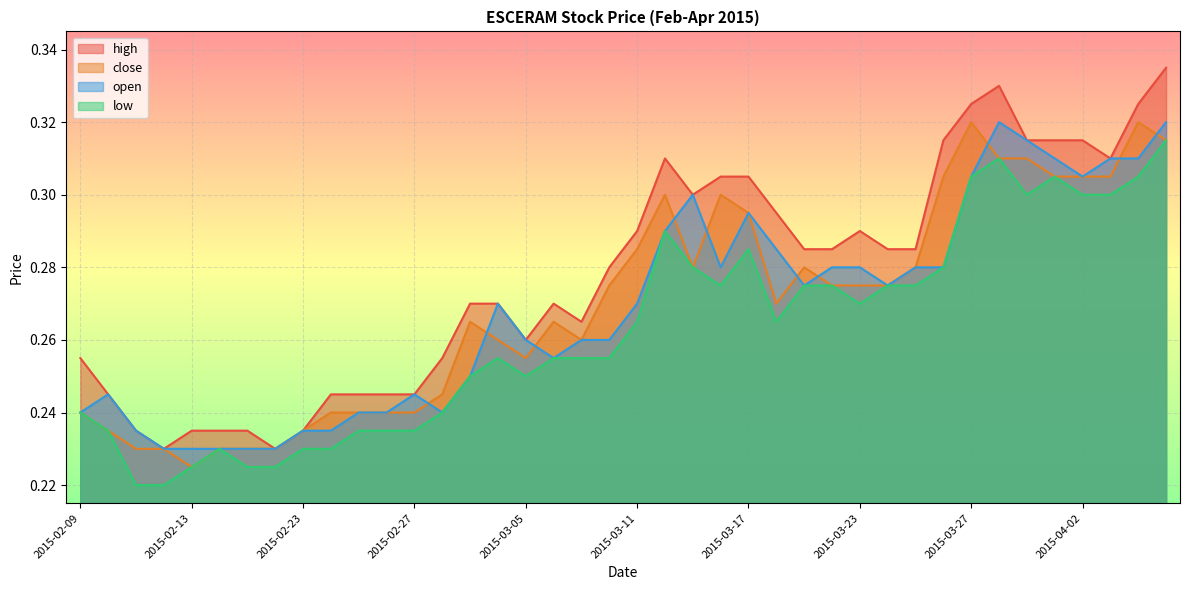

Between 2015-02-11 and 2015-03-10, which is larger?

2015-03-10